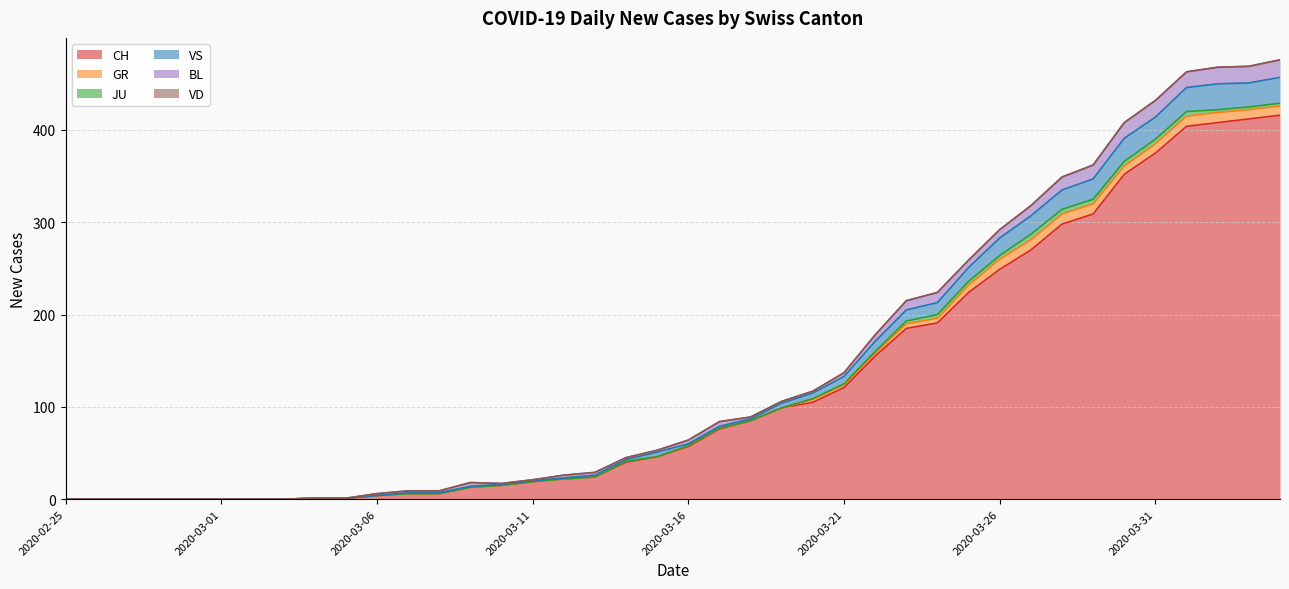

True or false: CH and VS cross at least once.

False